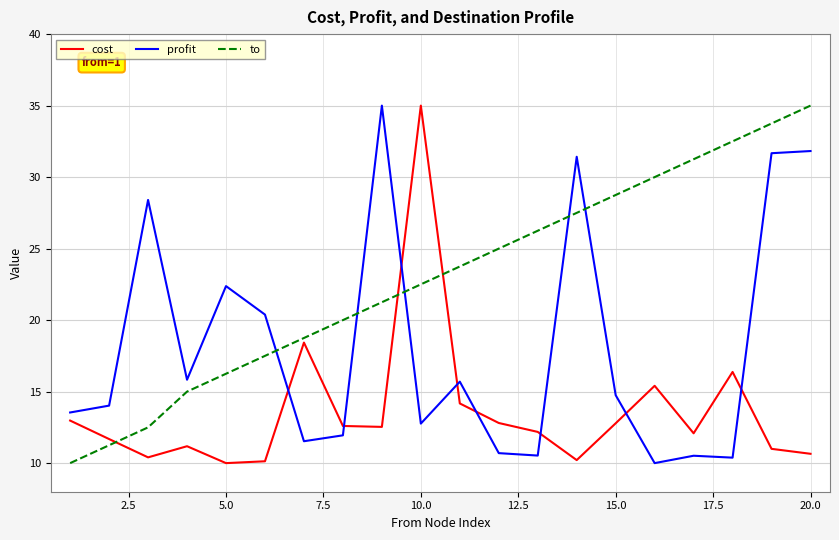

What is the difference between the maximum and minimum values in the profit series?

25.0